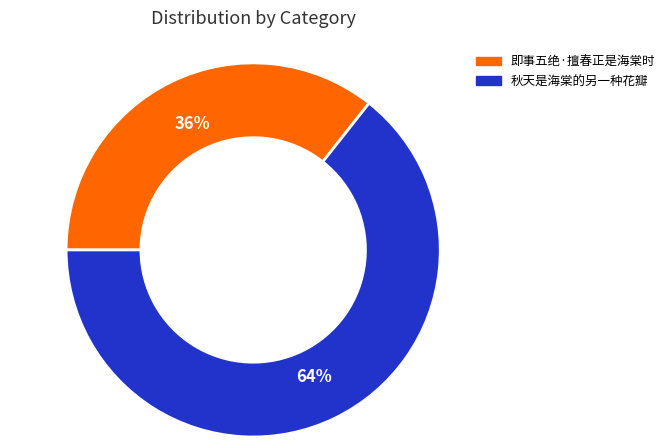

To the nearest percent, what is the combined percentage of 即事五绝·擅春正是海棠时 and 秋天是海棠的另一种花瓣?

100%